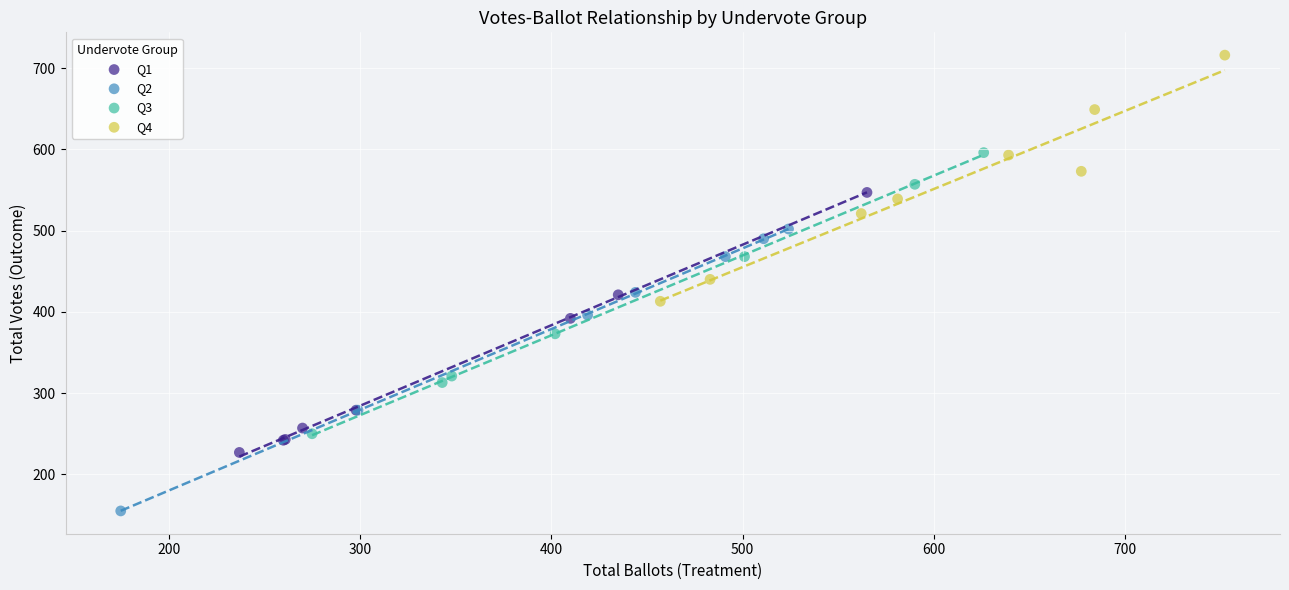

Which series contains the highest Y value?

Q4